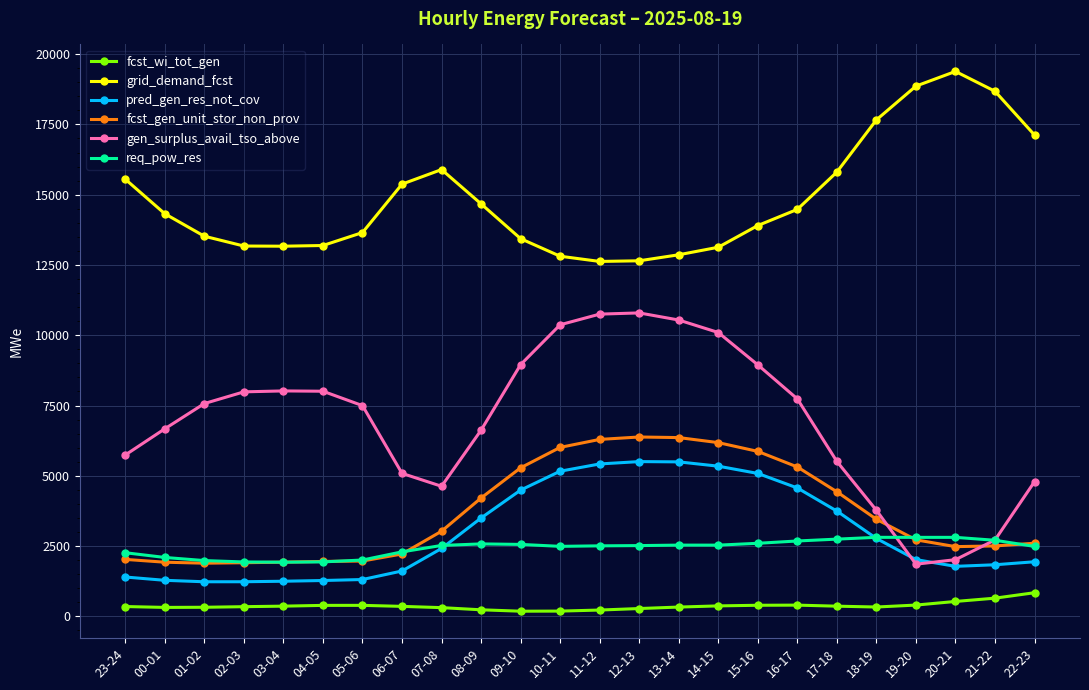

Is the value of grid_demand_fcst at 22-23 greater than the value of pred_gen_res_not_cov at 04-05?

Yes